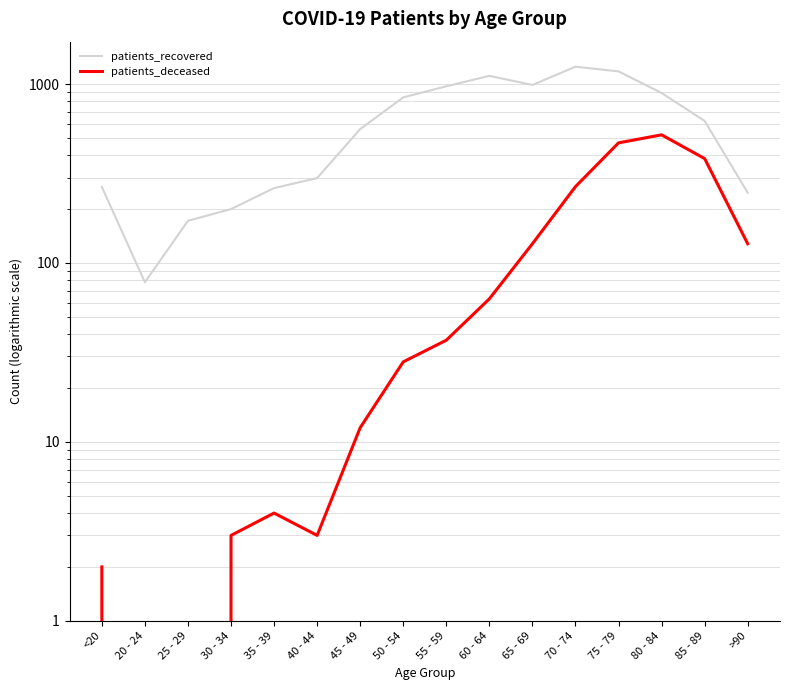

Is the value of patients_deceased at 50 - 54 greater than the value of patients_recovered at <20?

No